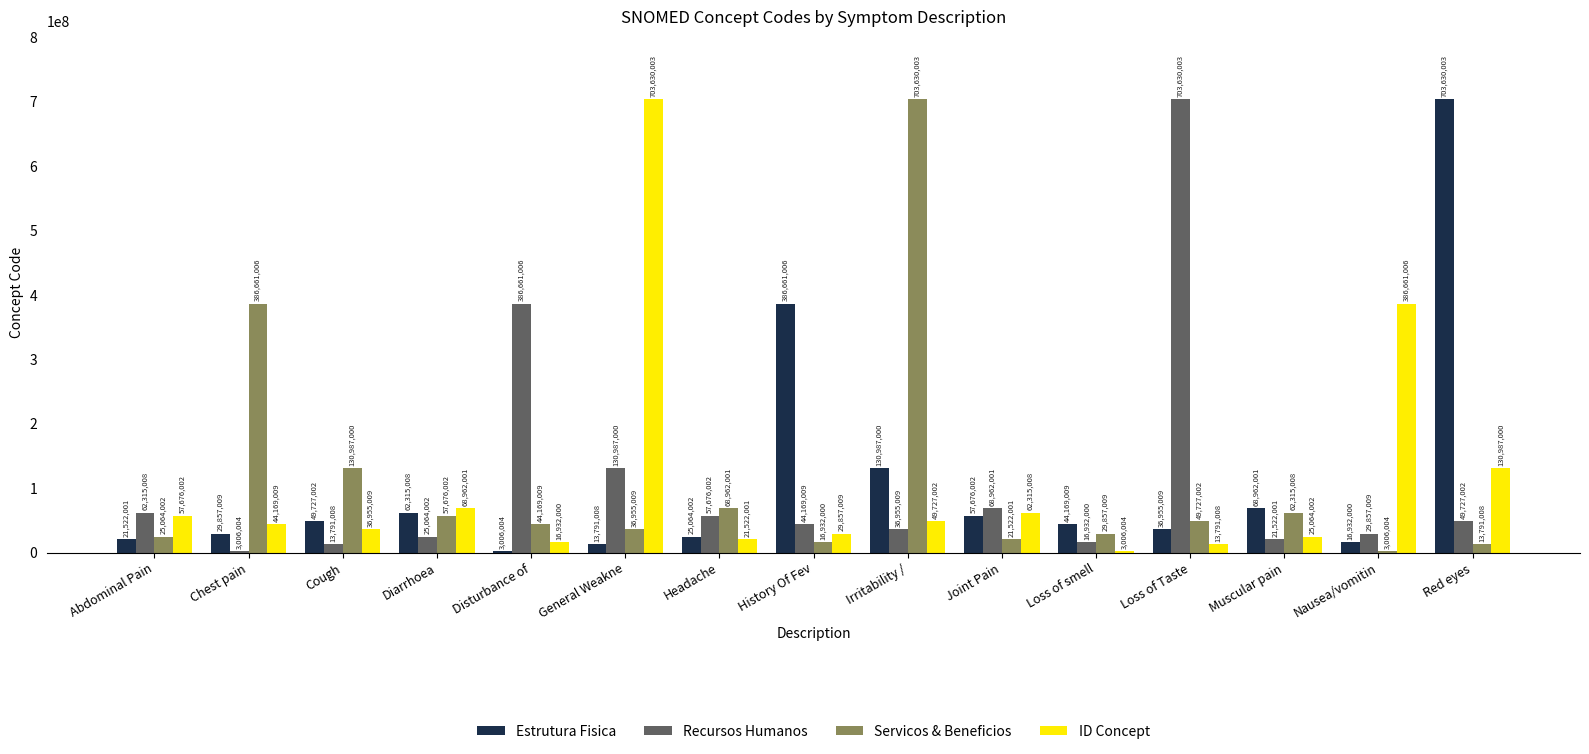

What is the smallest value displayed?

3006004